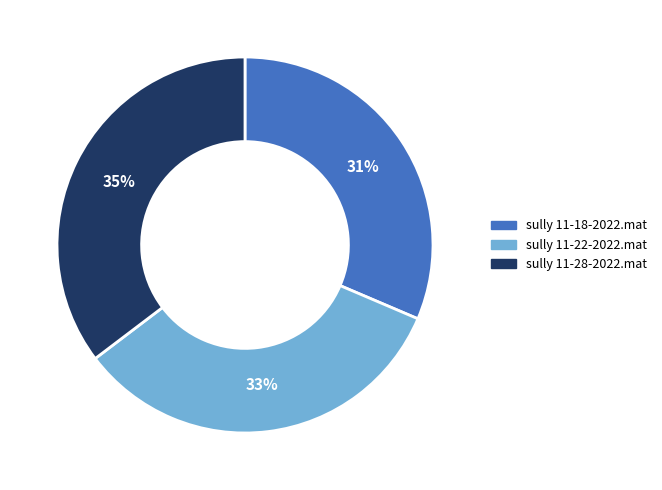

Is there a majority slice in this chart?

No